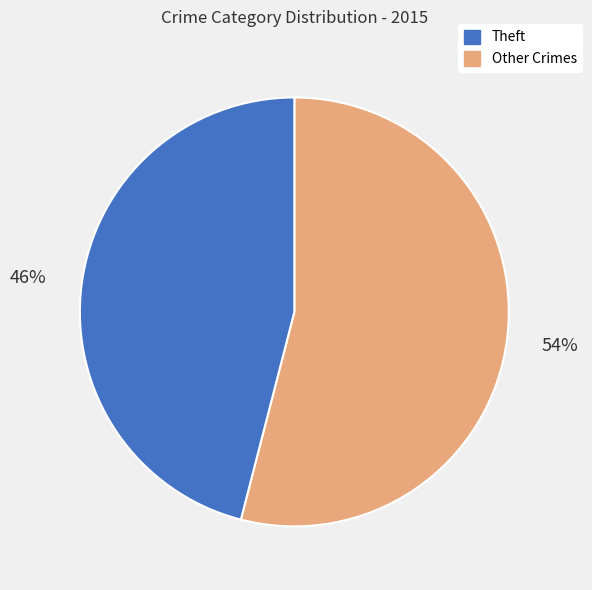

Does any single category account for the majority?

Yes